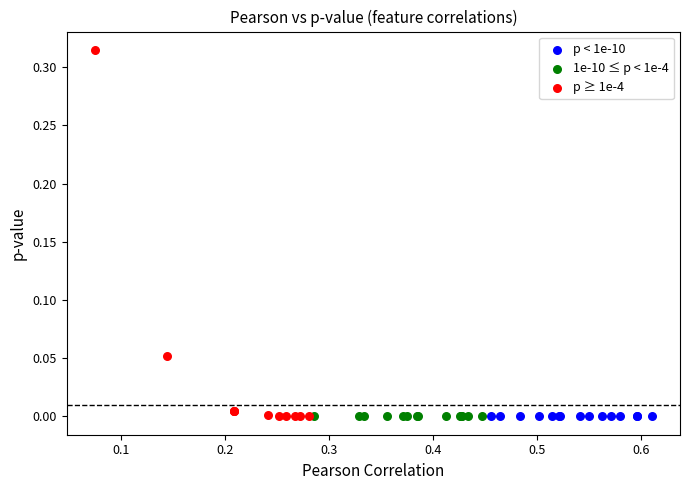

Which series has the widest spread of Y values?

p ≥ 1e-4